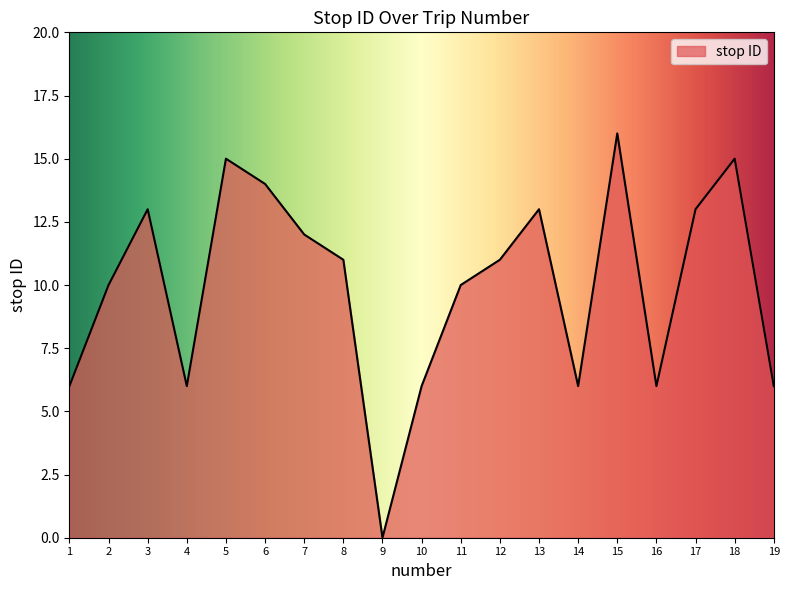

How many interior local peaks (higher than both neighbors) does the data have?

5